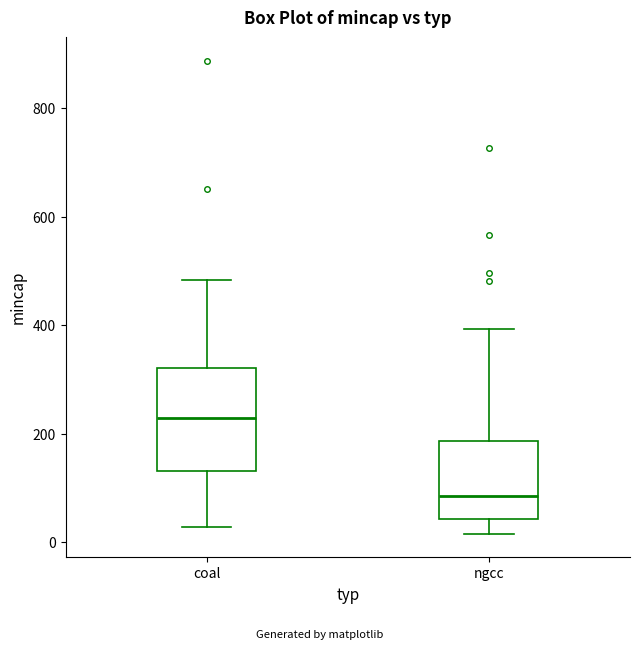

Reading left to right, transcribe this box plot: for each box, give where its median line is, the range the box spans, and where its two whiskers end, as read against the y-axis. The values are not printed on the chart, so give them approximately, as read against the axis.

coal: median 220, box 140 to 320, whiskers 20 to 480
ngcc: median 80, box 40 to 180, whiskers 20 to 400